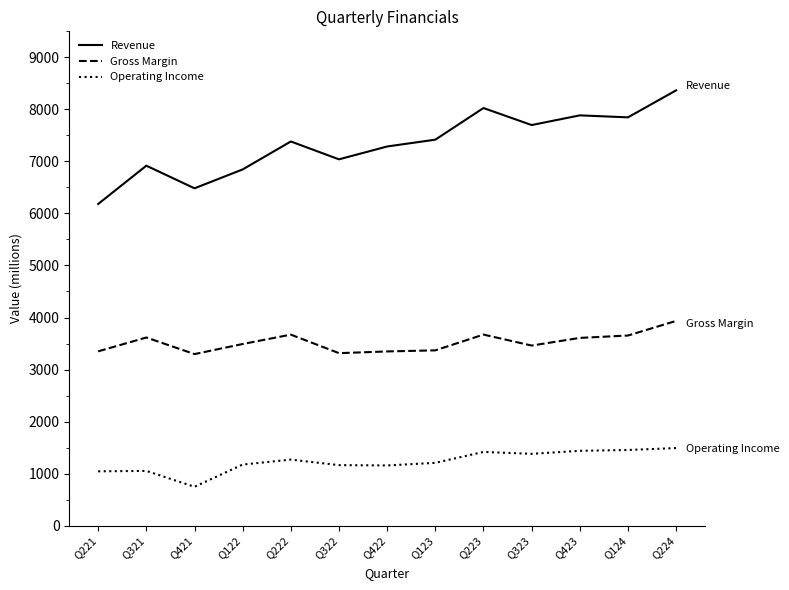

What are all the series names shown in the legend?

Revenue, Gross Margin, Operating Income